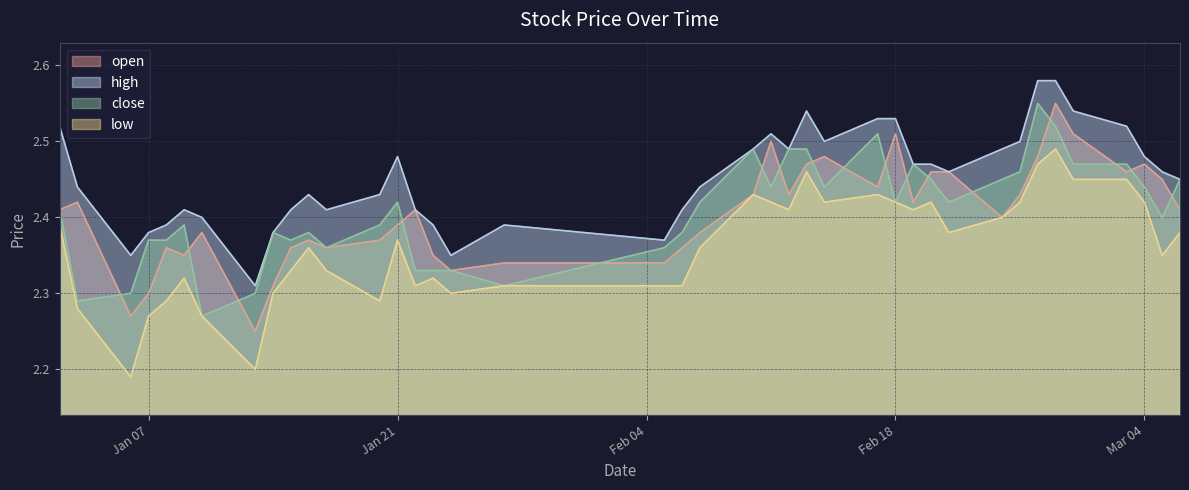

True or false: low and high cross at least once.

False